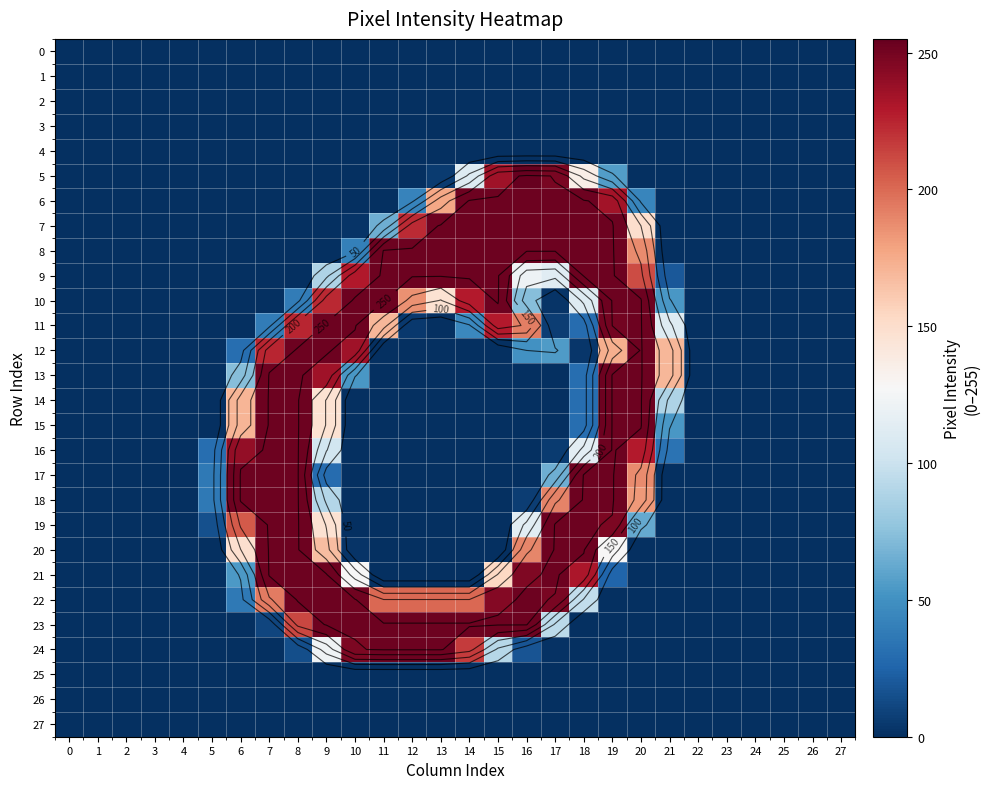

Is the value of 18 at 19 greater than the value of 15 at 11?

Yes